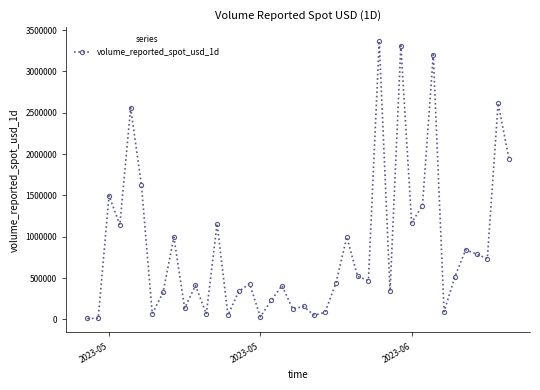

What is the average value?

865785.6